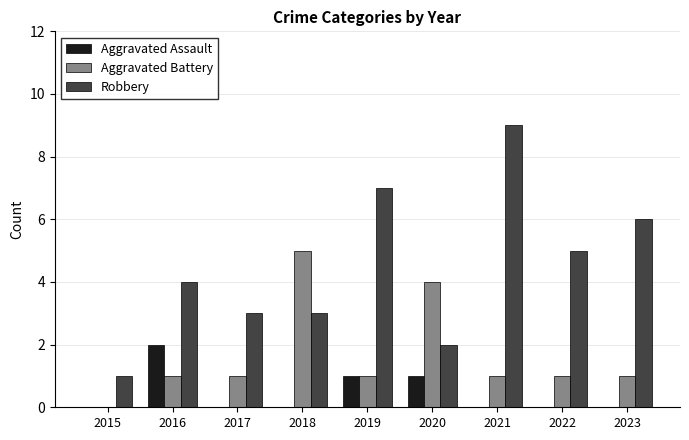

Reading right to left, list all the values displayed in this chart.

Aggravated Assault: 2023=0	2022=0	2021=0	2020=1	2019=1	2018=0	2017=0	2016=2	2015=0
Aggravated Battery: 2023=1	2022=1	2021=1	2020=4	2019=1	2018=5	2017=1	2016=1	2015=0
Robbery: 2023=6	2022=5	2021=9	2020=2	2019=7	2018=3	2017=3	2016=4	2015=1